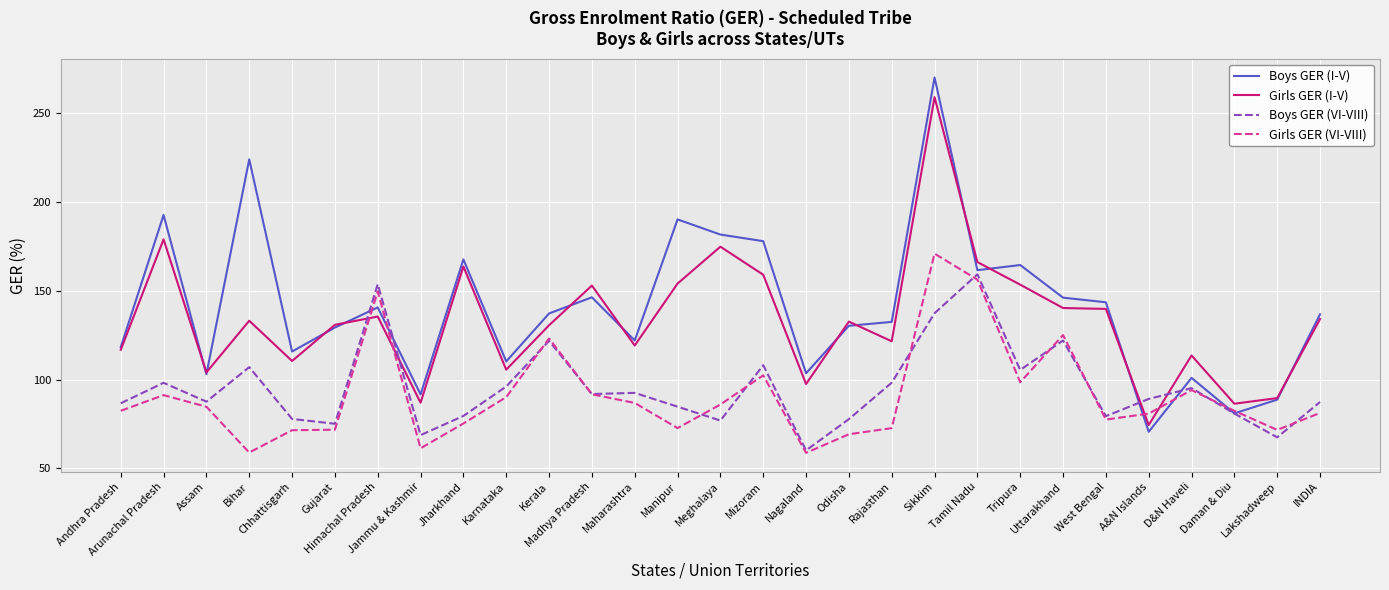

How many times do Girls GER (I-V) and Boys GER (VI-VIII) cross each other?

4